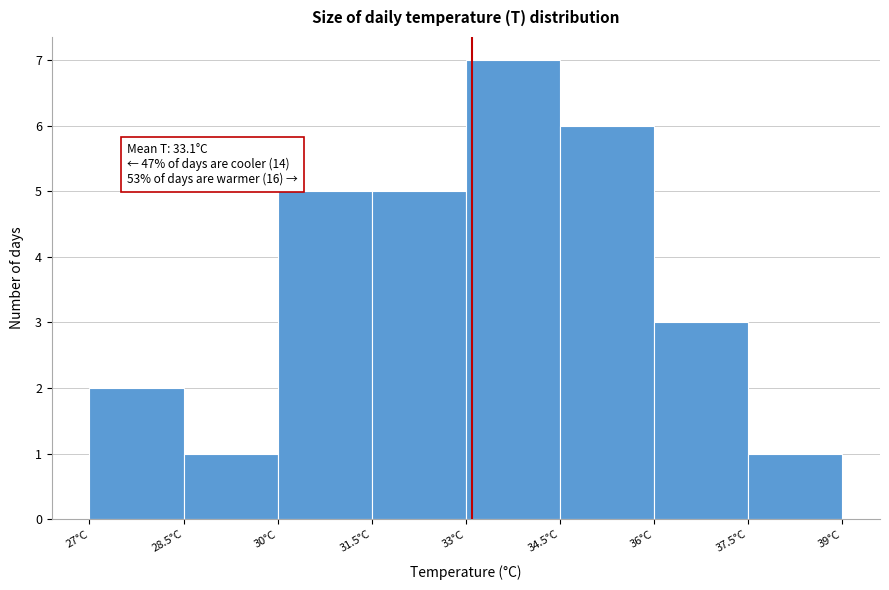

Over which range of the x-axis is the bar tallest?

33.0 to 34.5